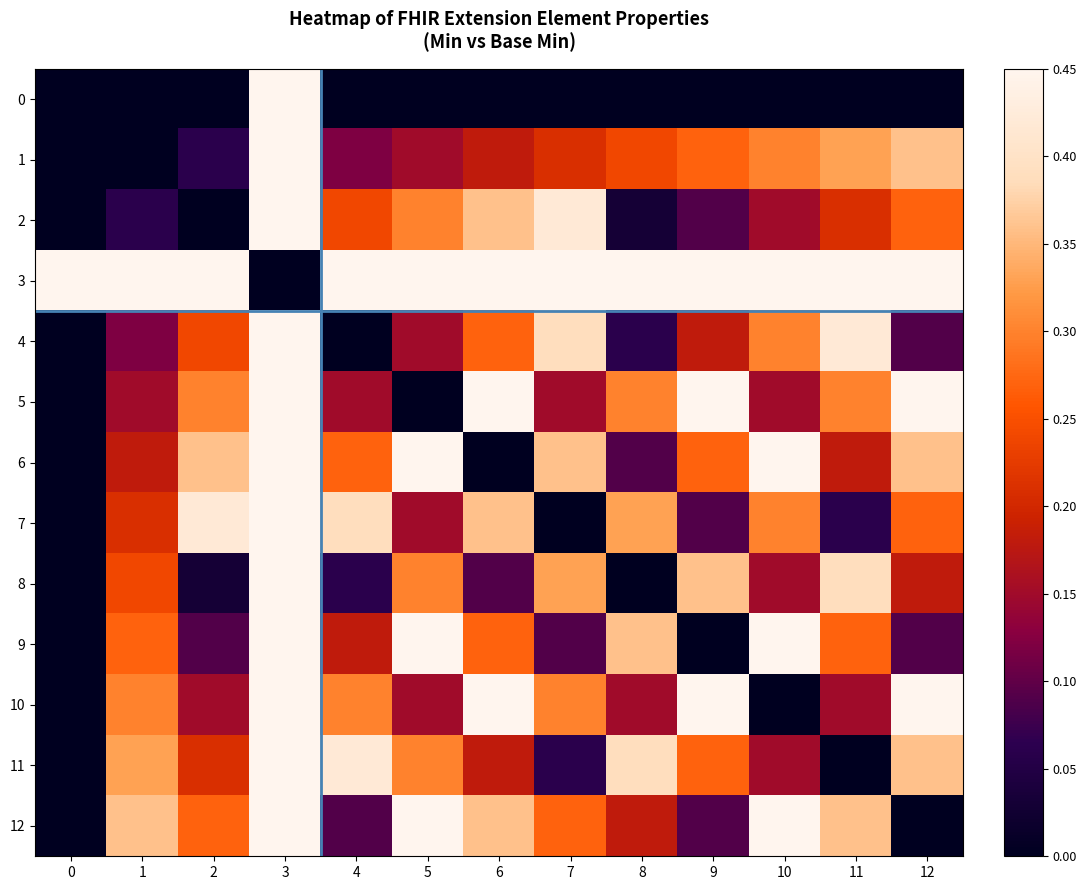

At which category is the sum across all series the highest?

3